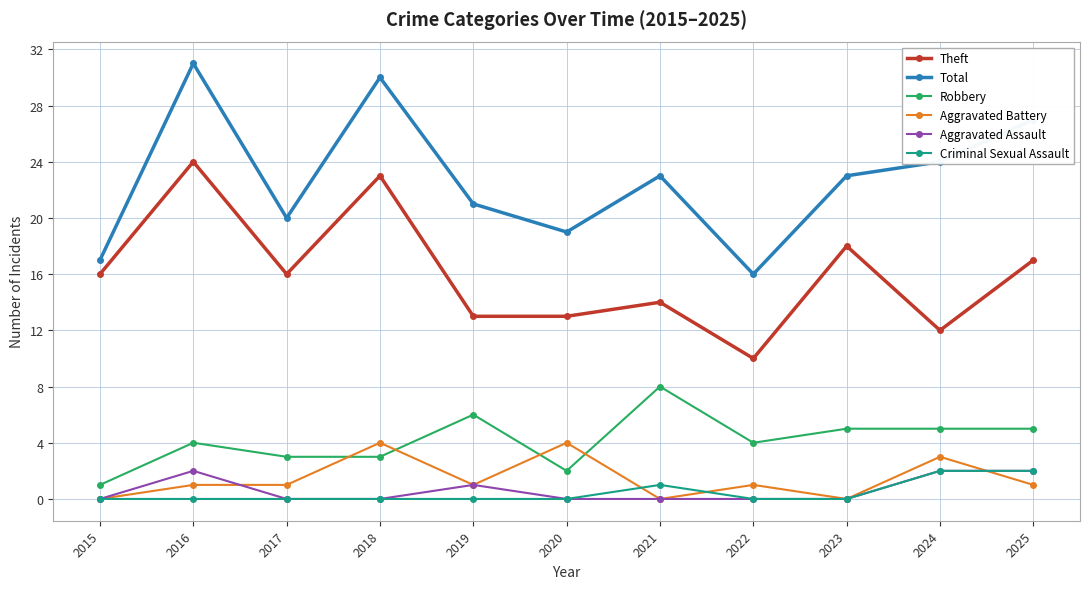

How many Criminal Sexual Assault values are between 0 and 1?

9